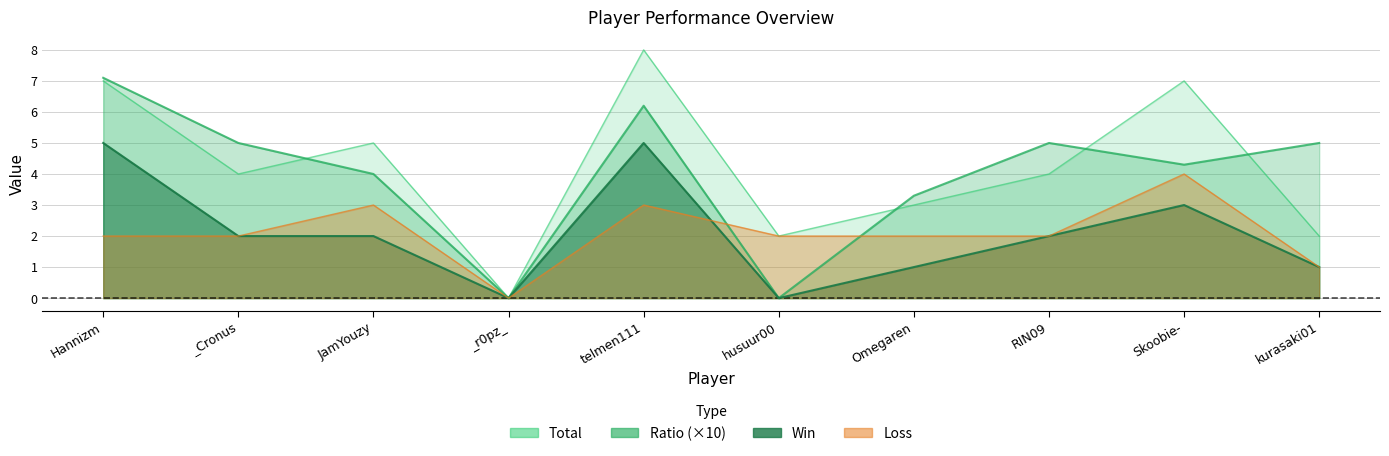

What is the sum of all Ratio values?

39.9